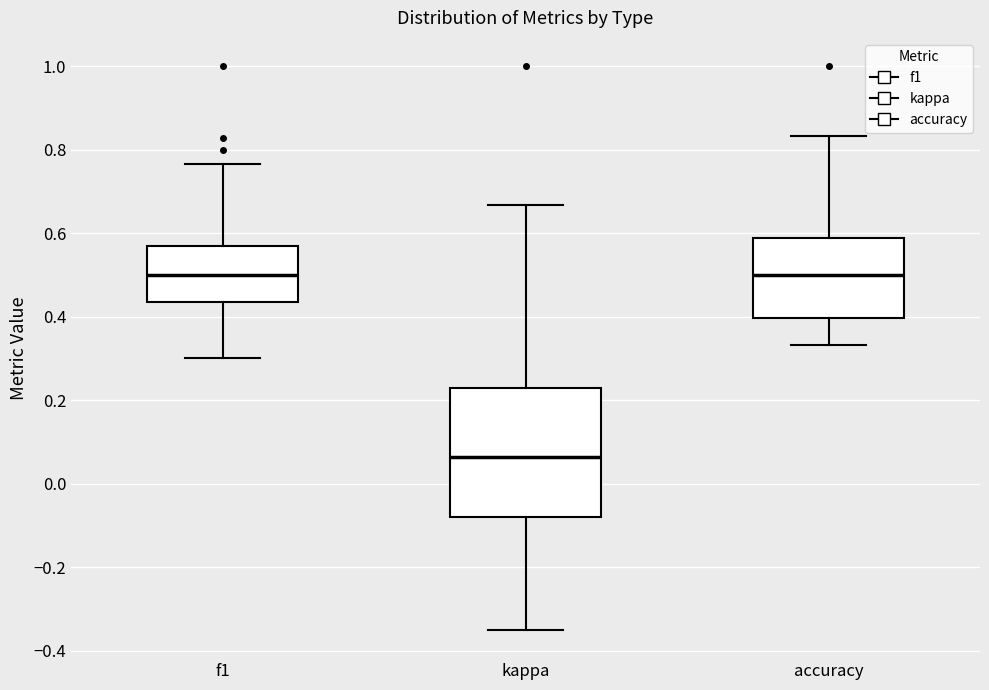

Comparing the boxes themselves (not the whiskers), which one is the tallest?

kappa